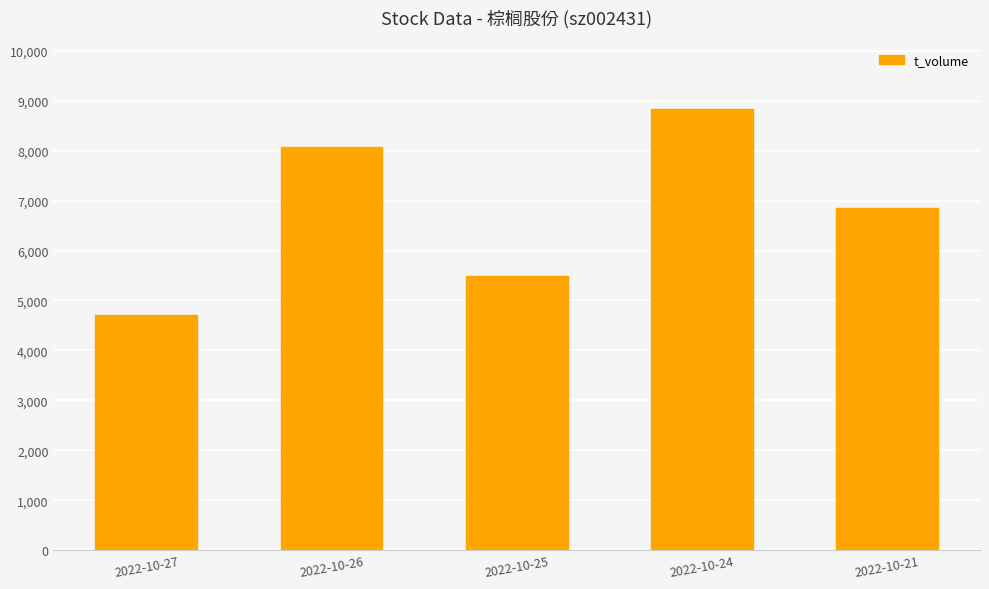

What is the change in value from 2022-10-27 to 2022-10-25?

+773